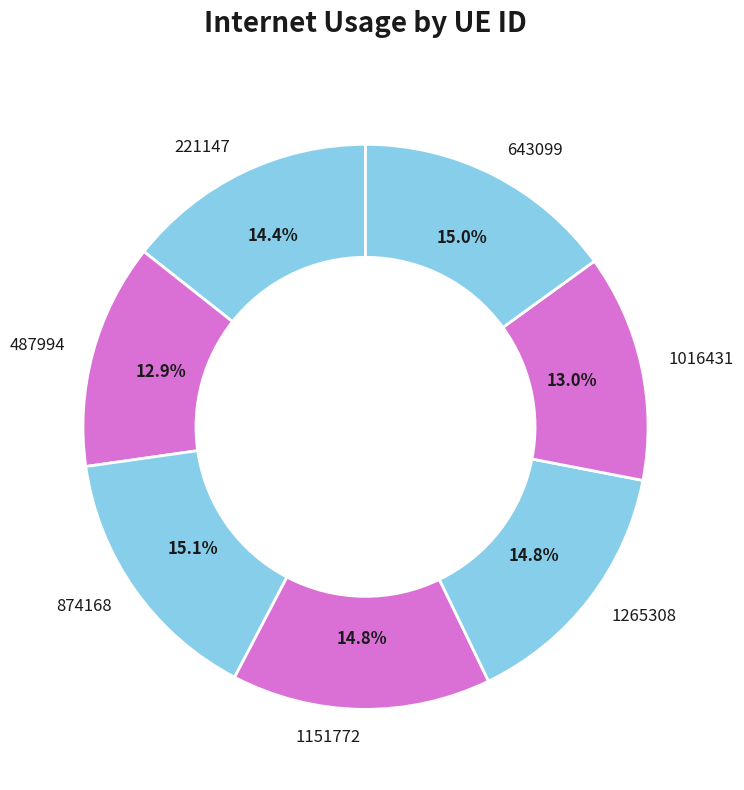

Is it true that 1151772 is 4% of the pie?

False